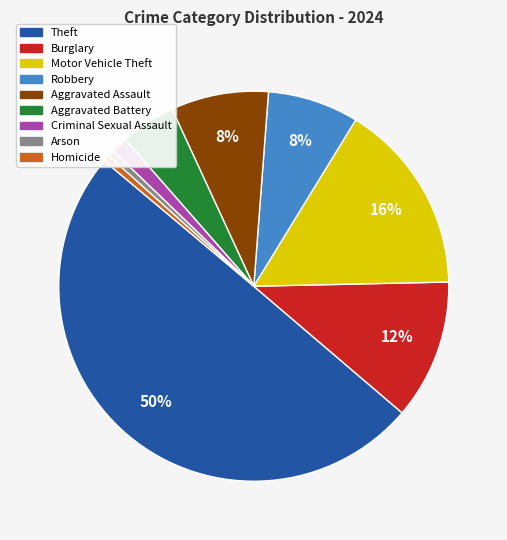

Count the number of slices in the pie.

9